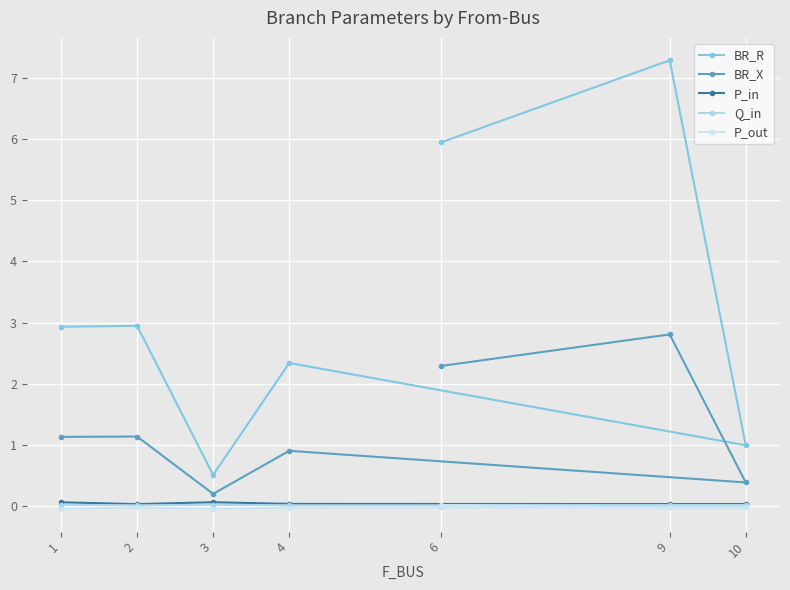

How many interior local peaks does the Q_in series have?

1